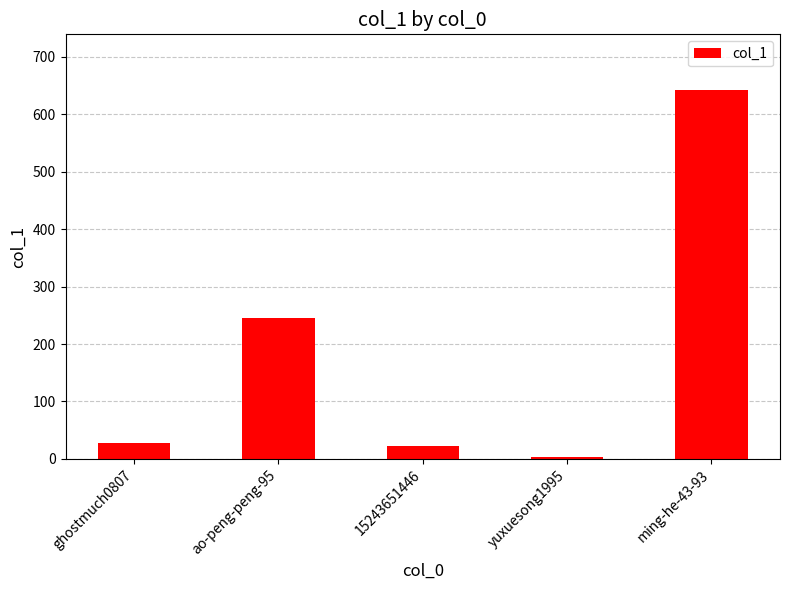

How many data points does each series have?

5